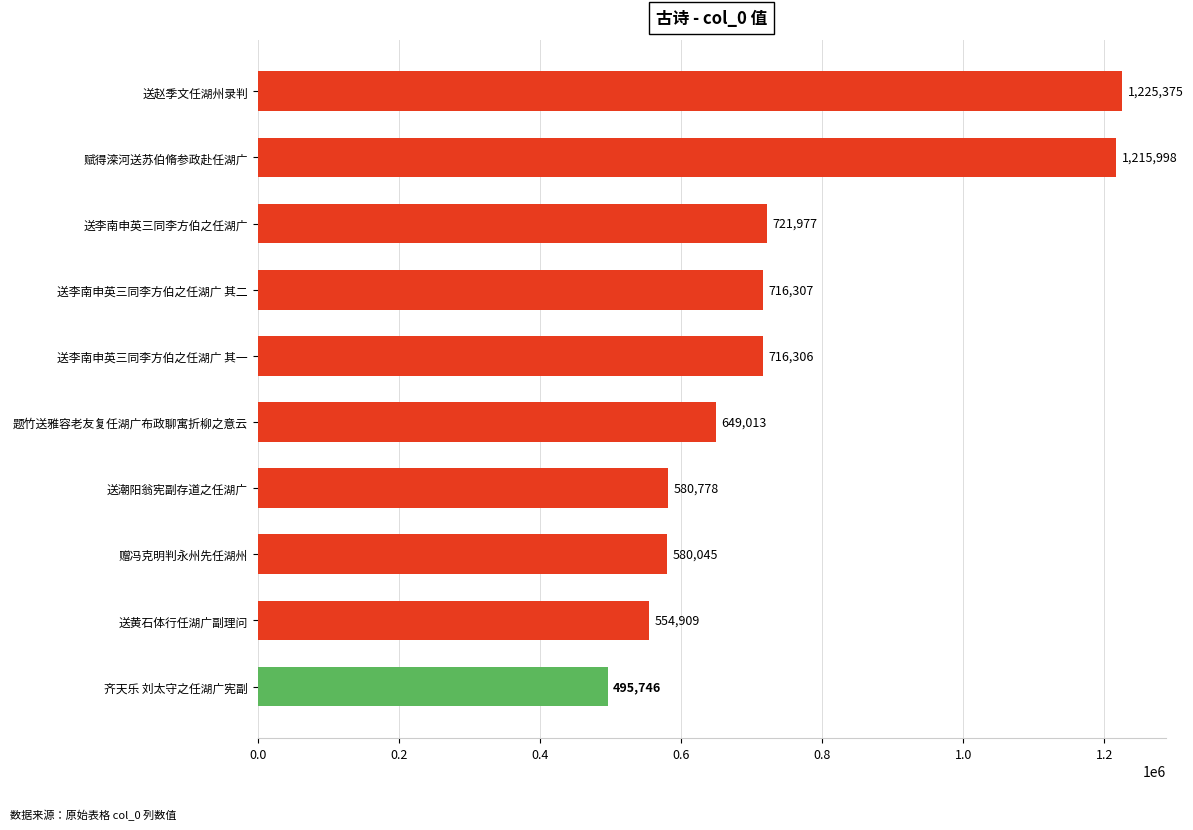

Reading bottom to top, what are all the values shown in this chart?

495746	554909	580045	580778	649013	716306	716307	721977	1215998	1225375